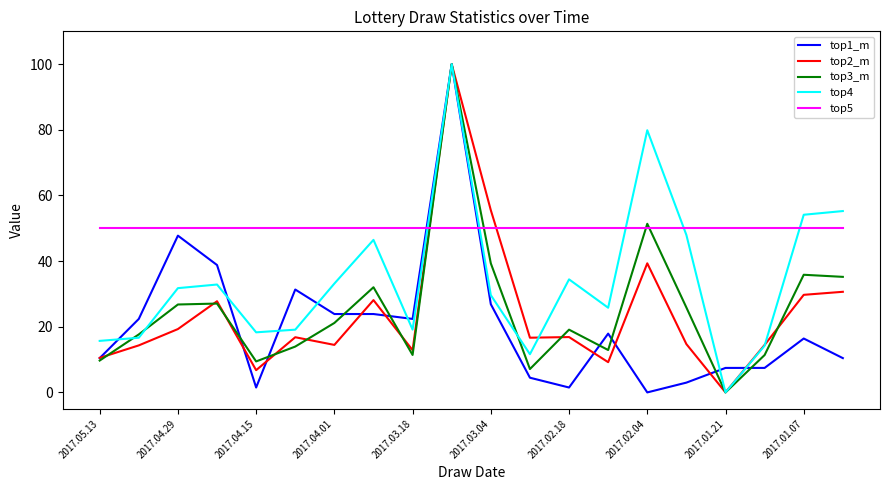

True or false: top2_m has more than 1 interior local peaks.

True